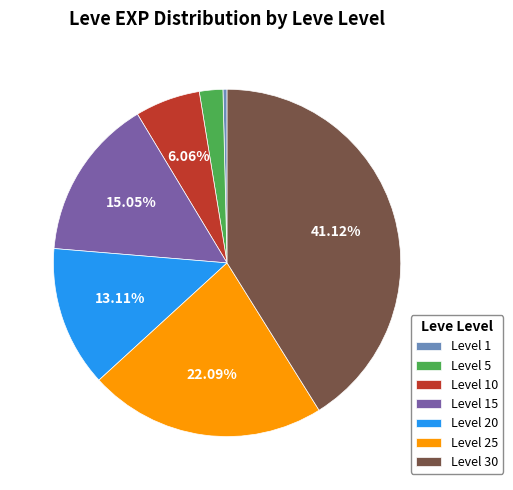

True or false: Level 20 accounts for 13% of the total.

True